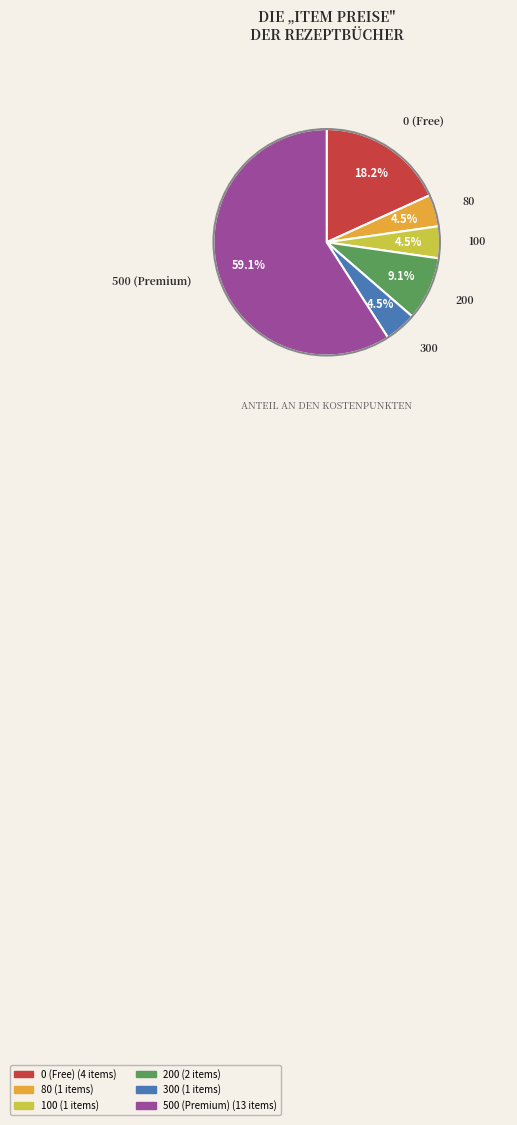

Does any single category account for the majority?

Yes